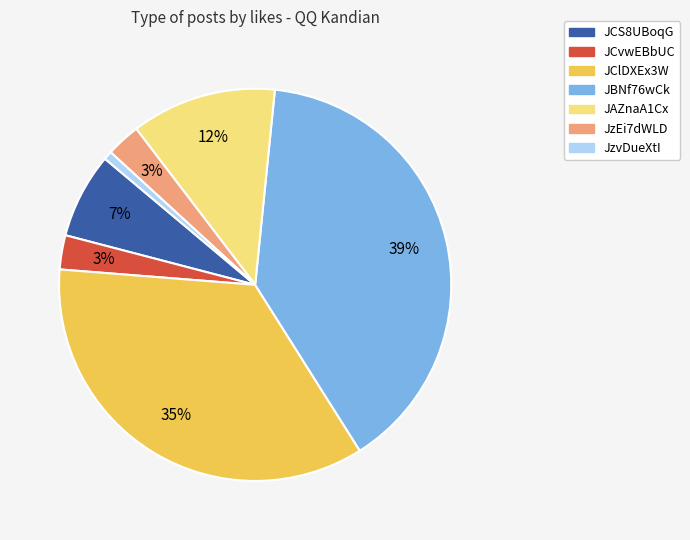

To the nearest percent, what is the average slice percentage?

14%